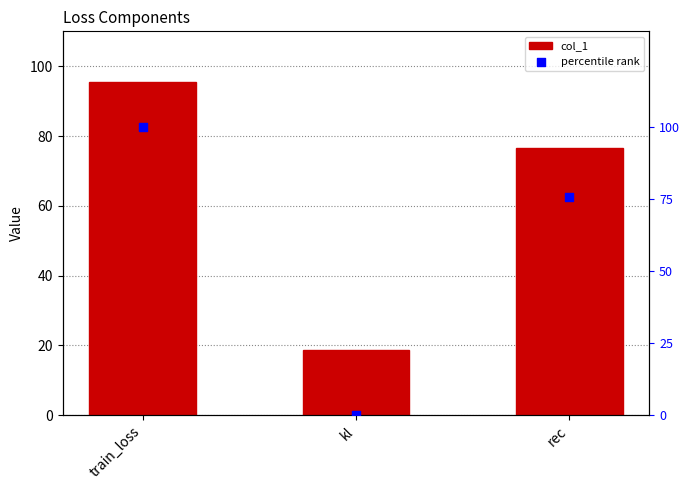

What is the total value across all series at train_loss?

195.4